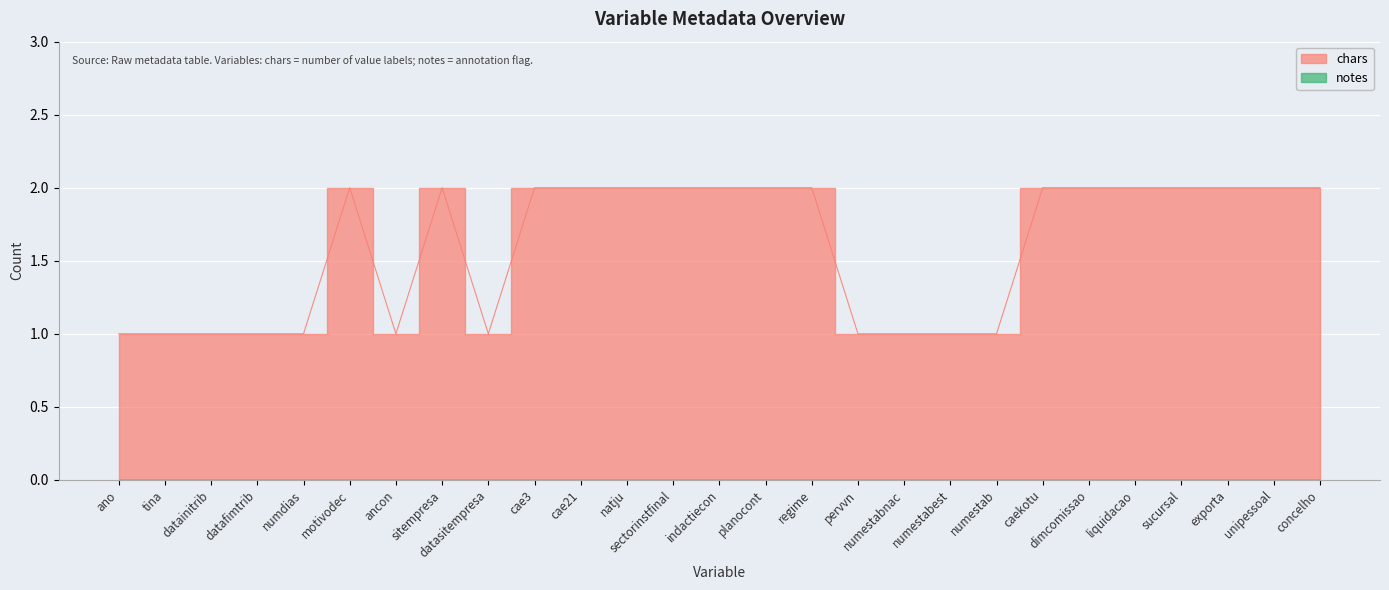

What is the smallest value displayed?

1